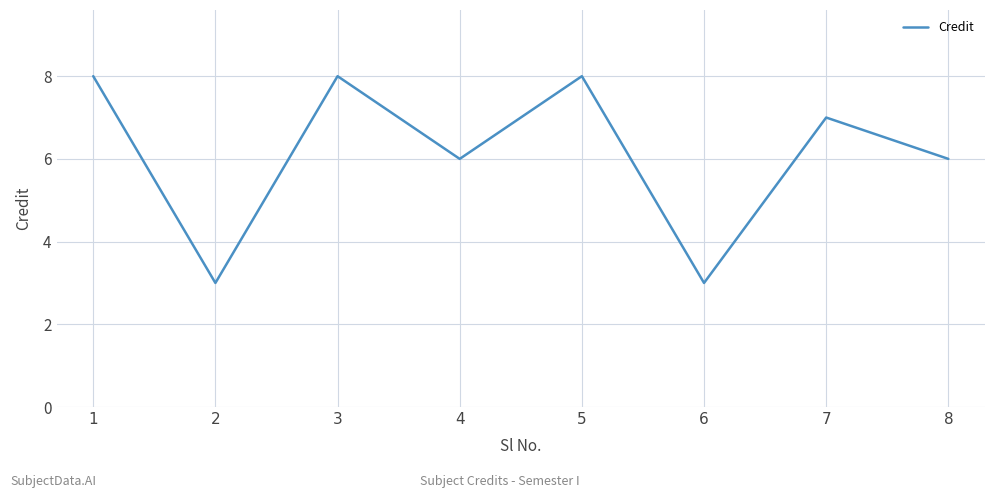

What is the difference between the maximum and second lowest values?

5